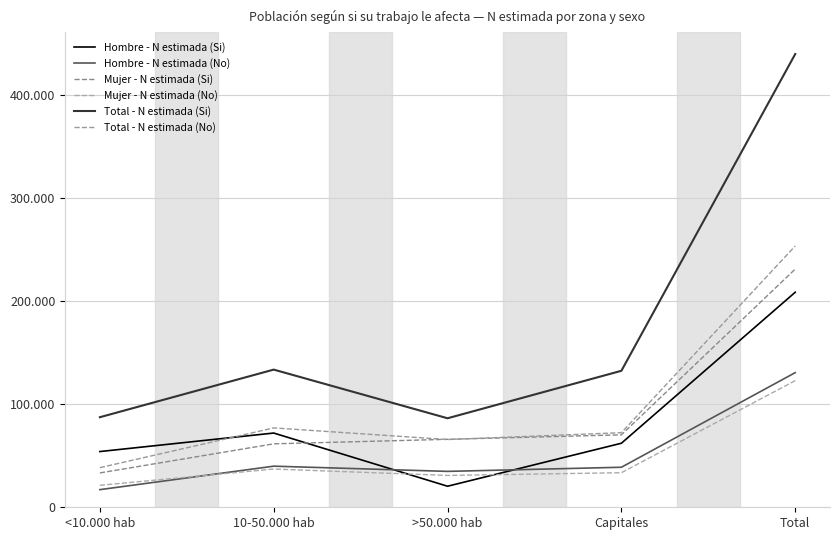

What is the label of the 3rd point from the right?

>50.000 hab